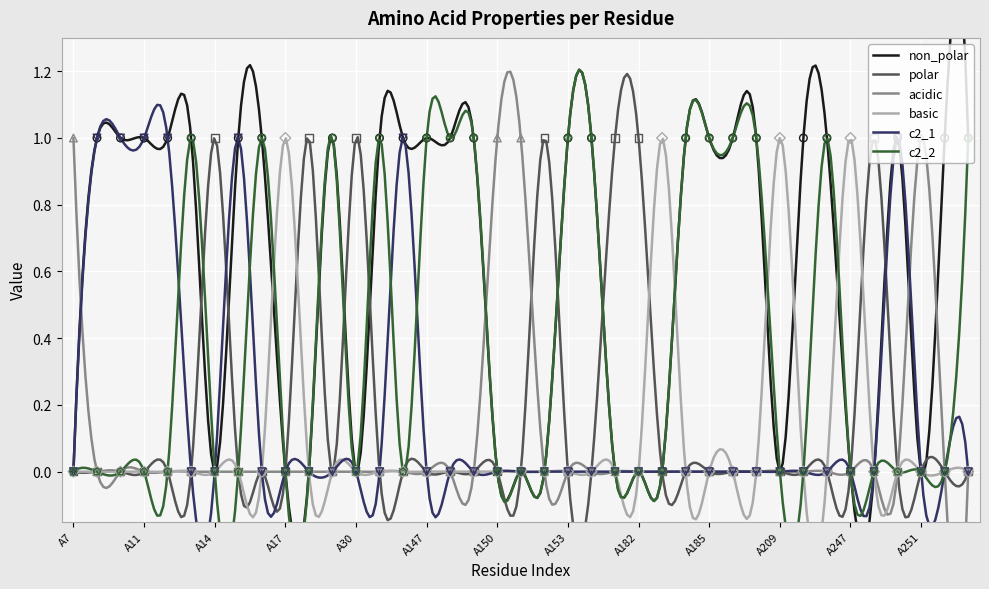

Is the value of c2_2 at A186 greater than the value of basic at A249?

Yes